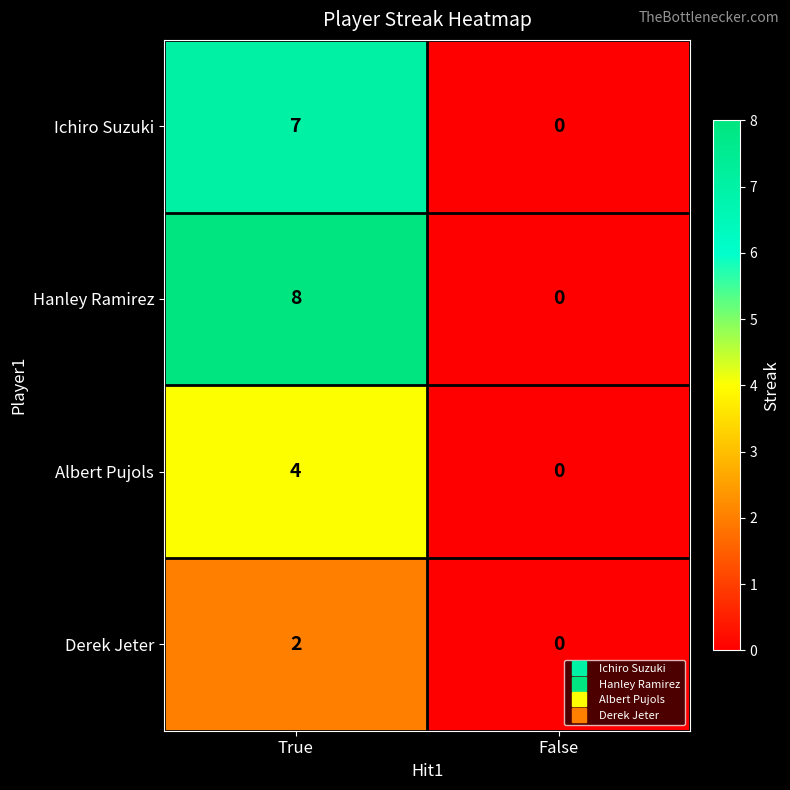

The value of Ichiro Suzuki at True is 7. True or false?

True